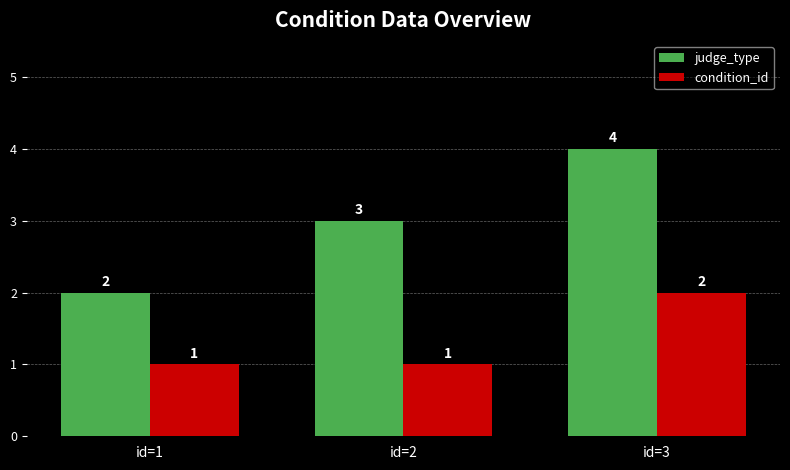

What is the sum of all judge_type values?

9